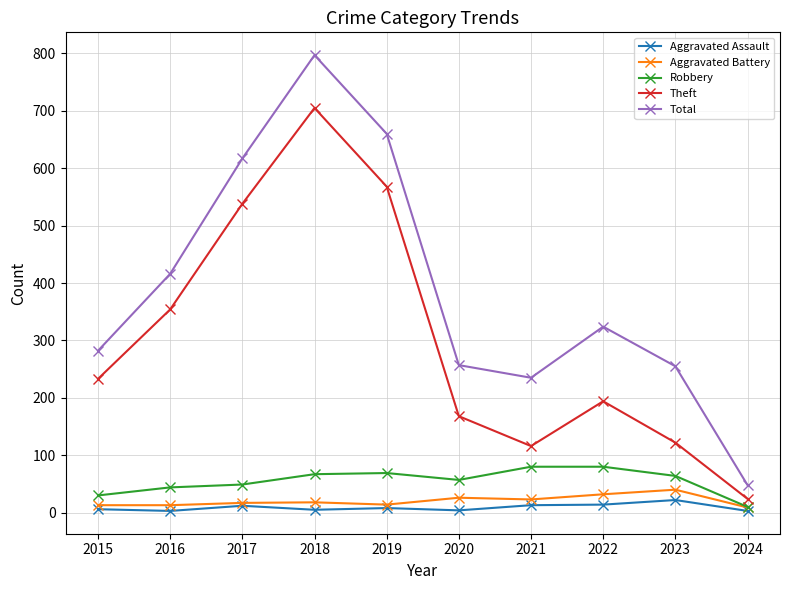

How many data points does each series have?

10